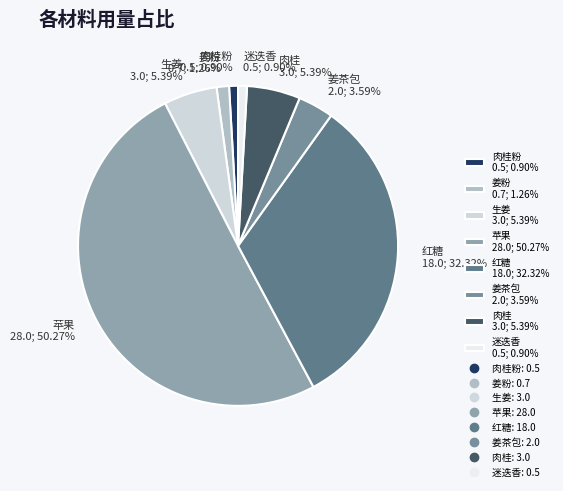

To the nearest percent, what is the difference between the largest and smallest slice percentages?

49%